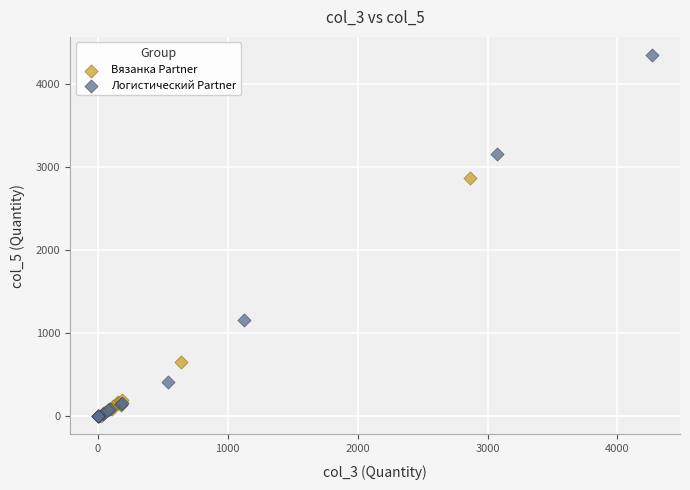

Which series has the largest Y range (max minus min)?

Логистический Partner